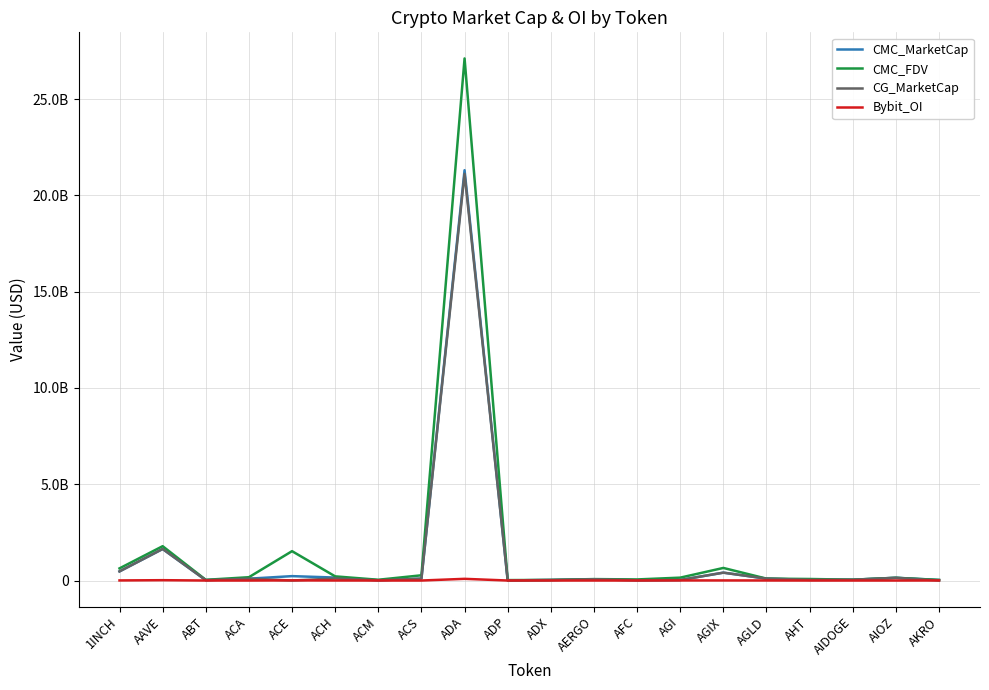

Rank the categories by CMC_MarketCap value from lowest to highest.

ADP, ACM, AFC, ABT, AGI, AKRO, ADX, AHT, AIDOGE, AERGO, ACA, ACS, AGLD, AIOZ, ACH, ACE, AGIX, 1INCH, AAVE, ADA